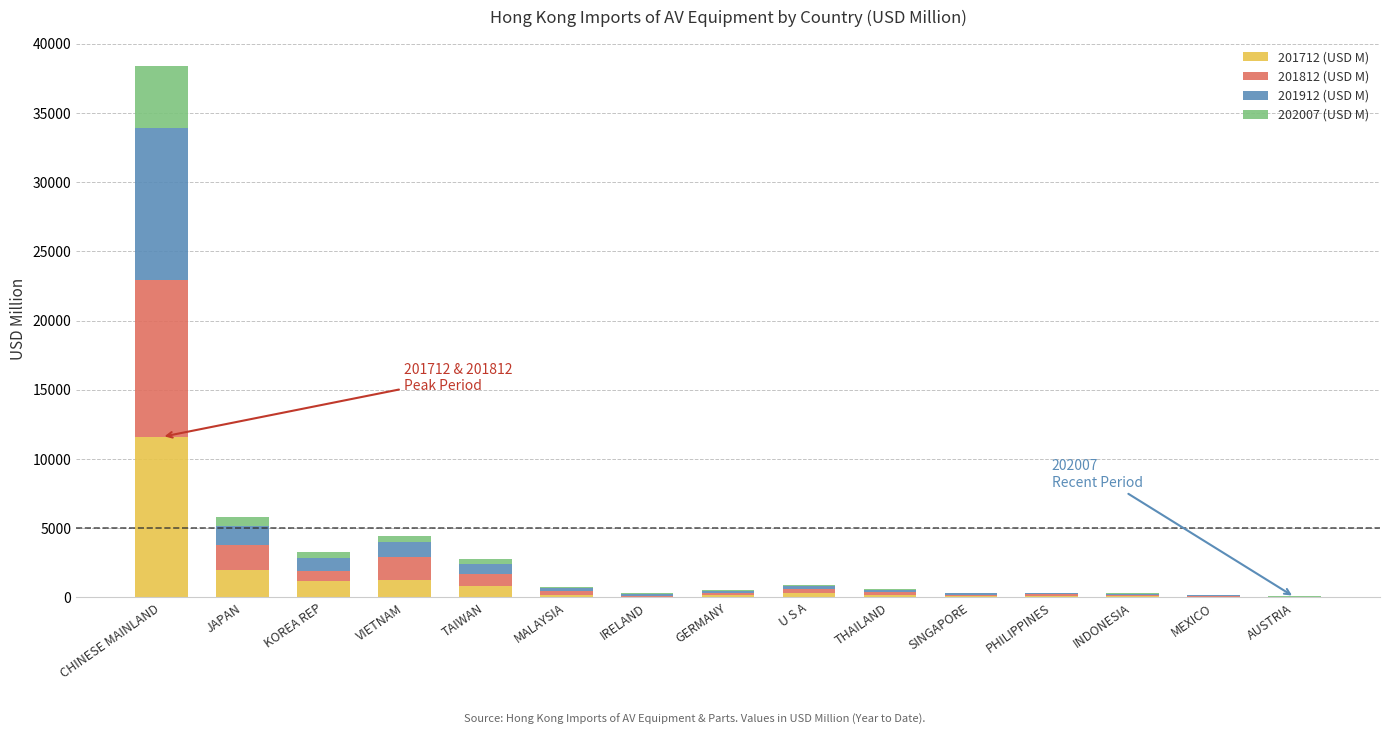

At which label is 201712 (USD M) closest to 5802?

JAPAN